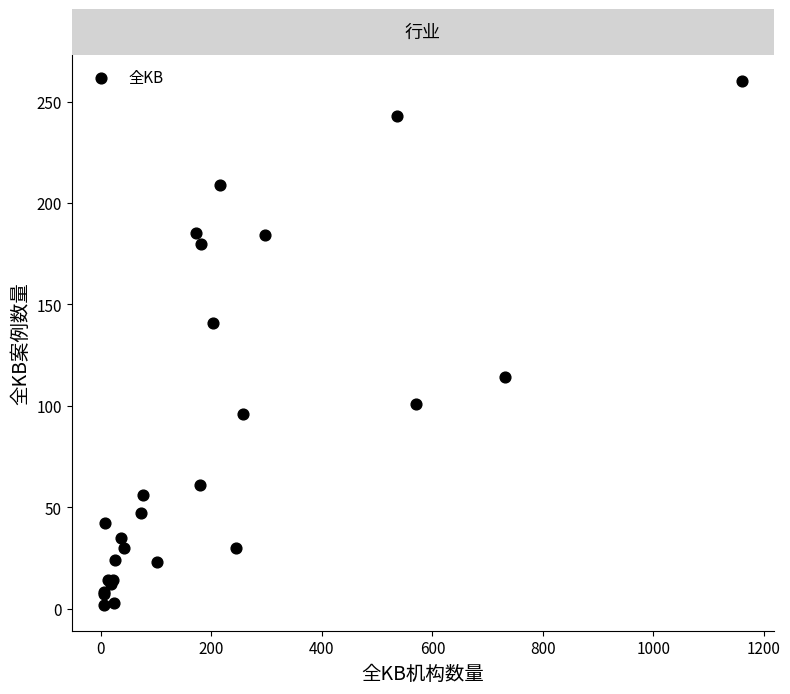

What Y value in the scatter plot is closest to 131?

141